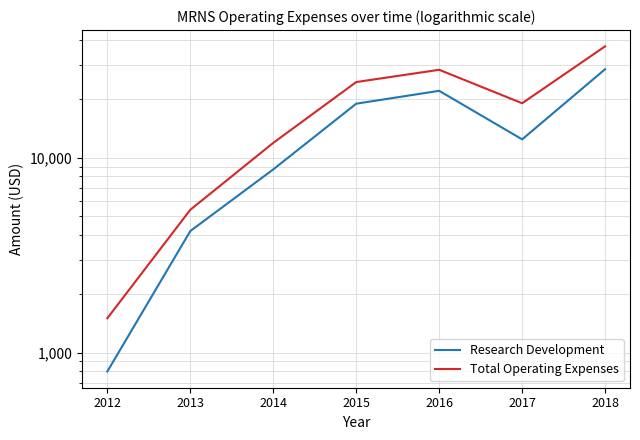

What is the highest value of the Research Development series?

28400